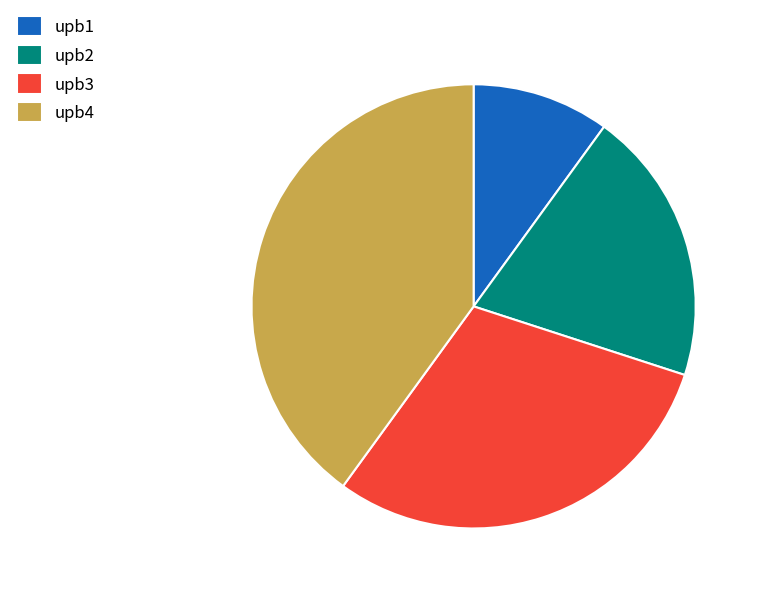

Do upb4 and upb2 together represent more than half of the pie?

Yes